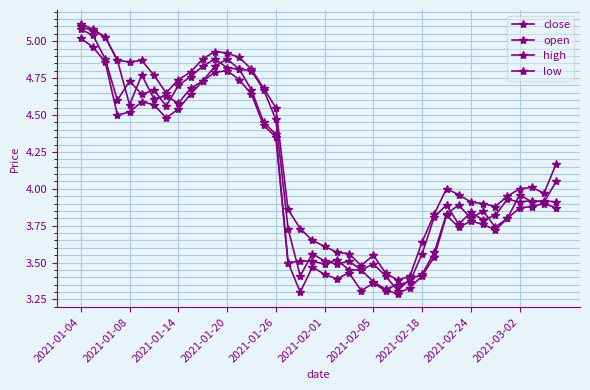

True or false: high and open intersect in this chart.

False